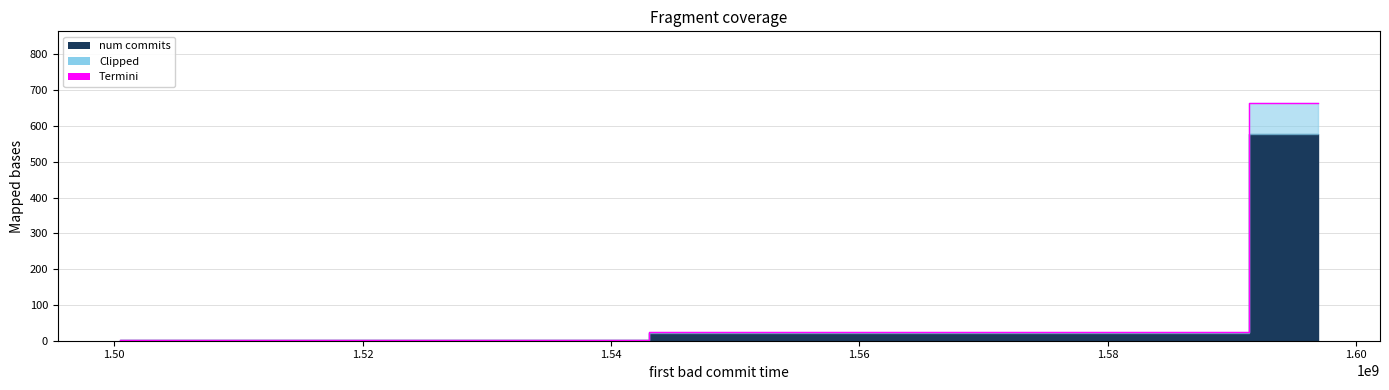

What is the greatest value displayed?

664.7